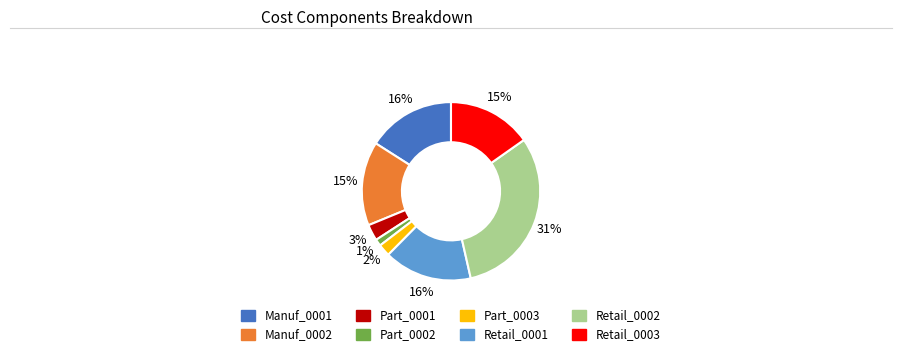

How many segments does this pie chart have?

8